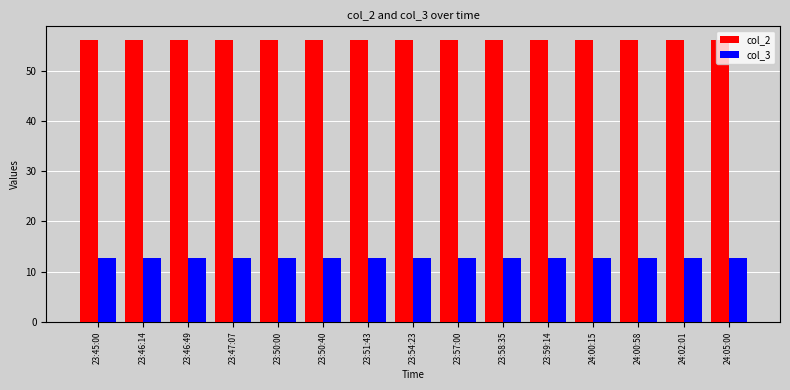

Does the chart contain any negative values?

No